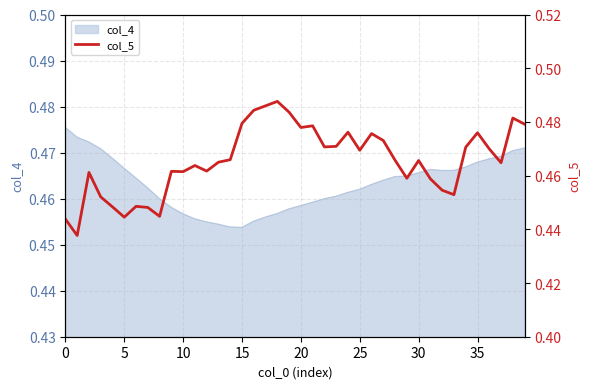

What is the value of the 29th point from the left?

0.5